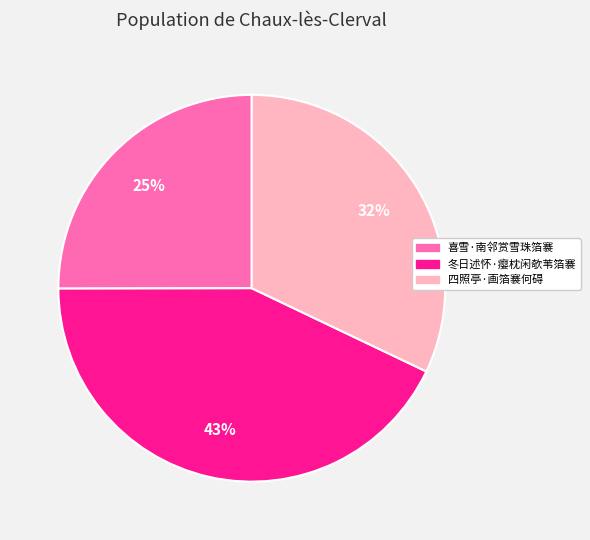

What percentage is the 冬日述怀·瘿枕闲欹苇箔褰 slice, to the nearest percent?

43%